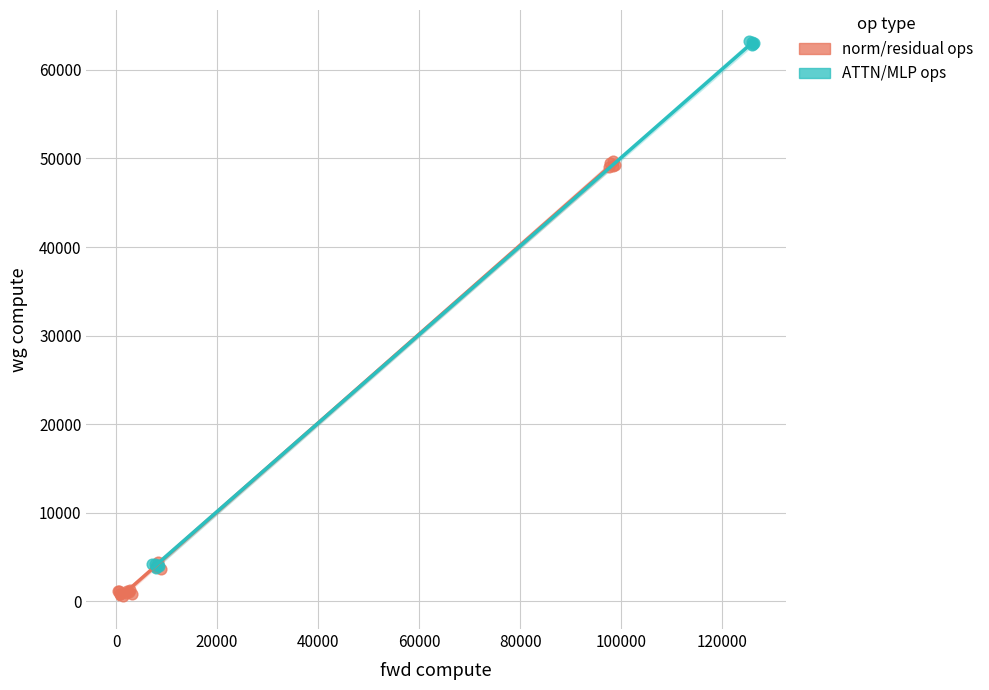

What are all the series names shown in the legend?

norm/residual ops, ATTN/MLP ops